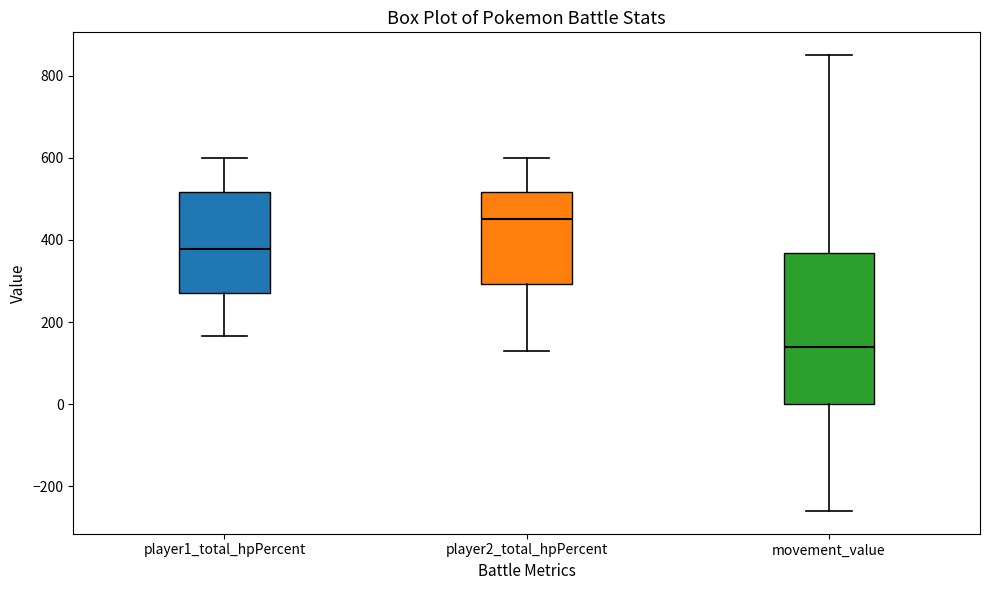

Which box is the tallest, from its lower edge to its upper edge?

movement_value